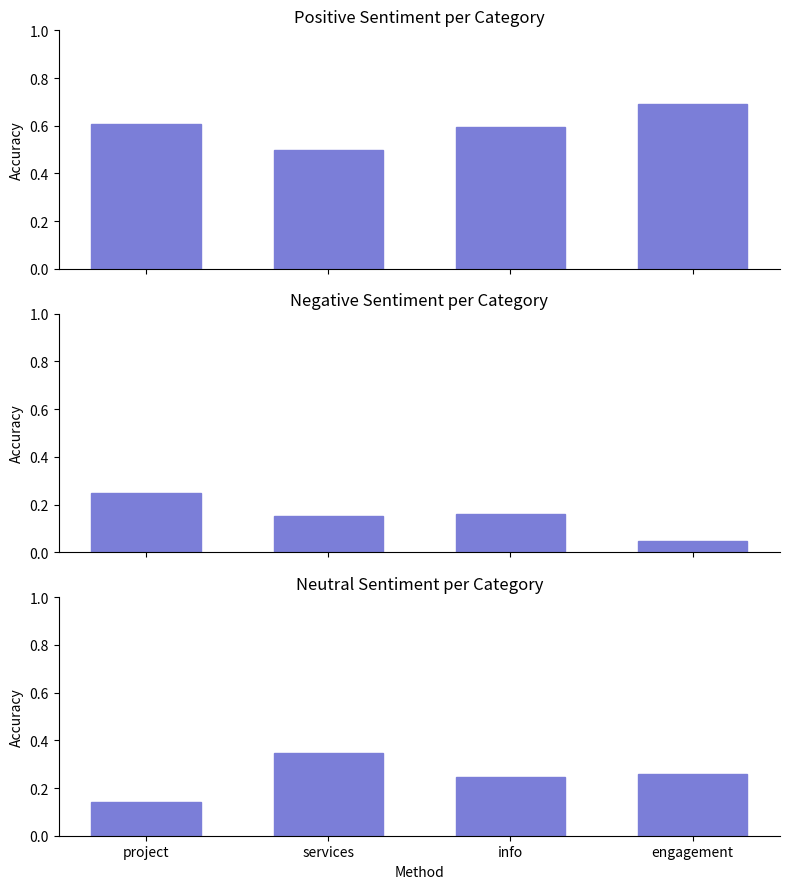

What is the value of the Neutral Sentiment per Category bar at the 4th from the left?

0.3